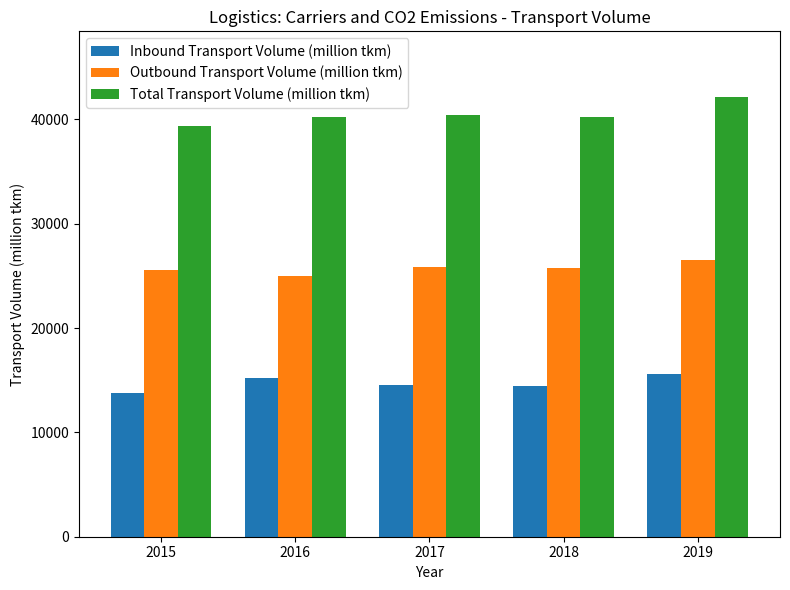

At how many categories does at least one series exceed 21551?

5